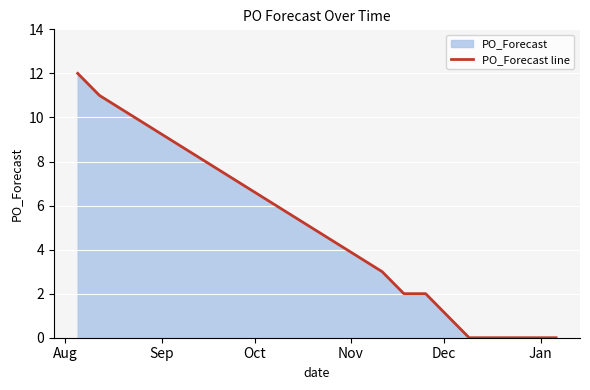

What is the difference between the maximum and minimum values?

12